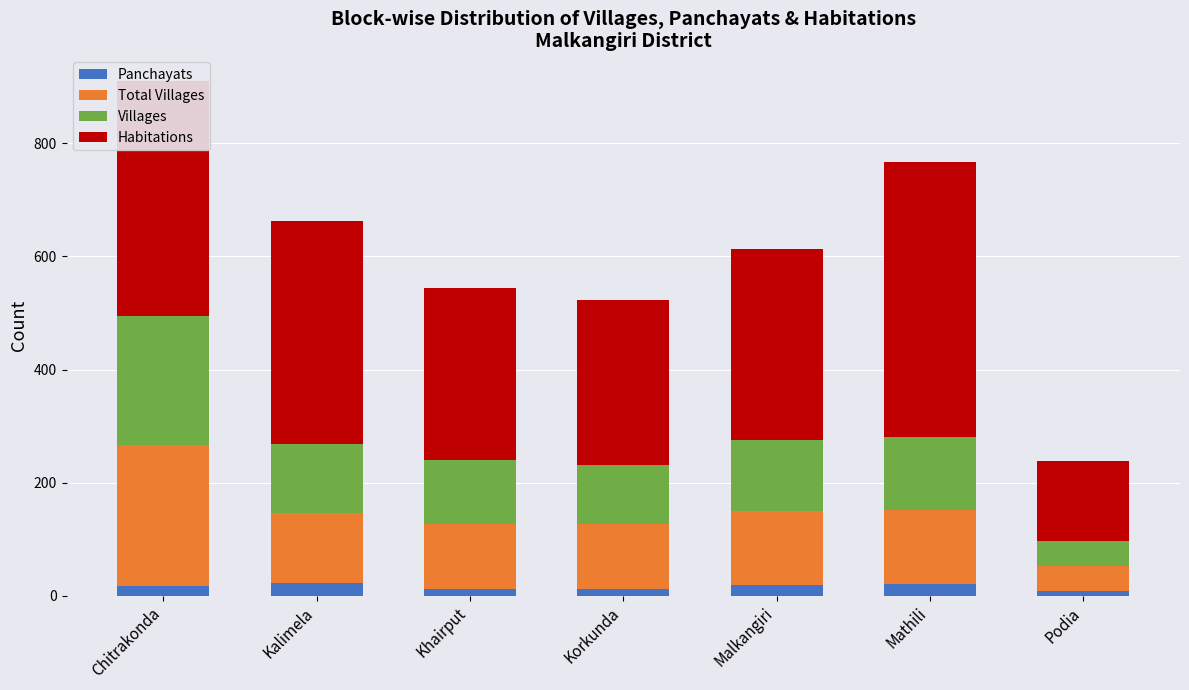

How many data points in Panchayats are less than 18?

3